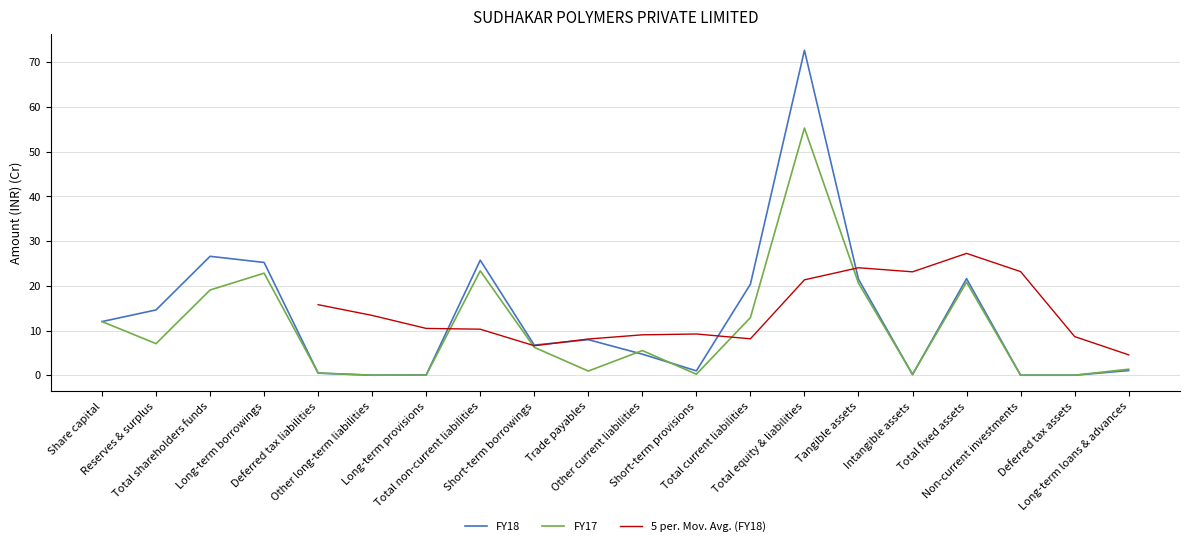

Which category has the lowest value across all series?

Other long-term liabilities